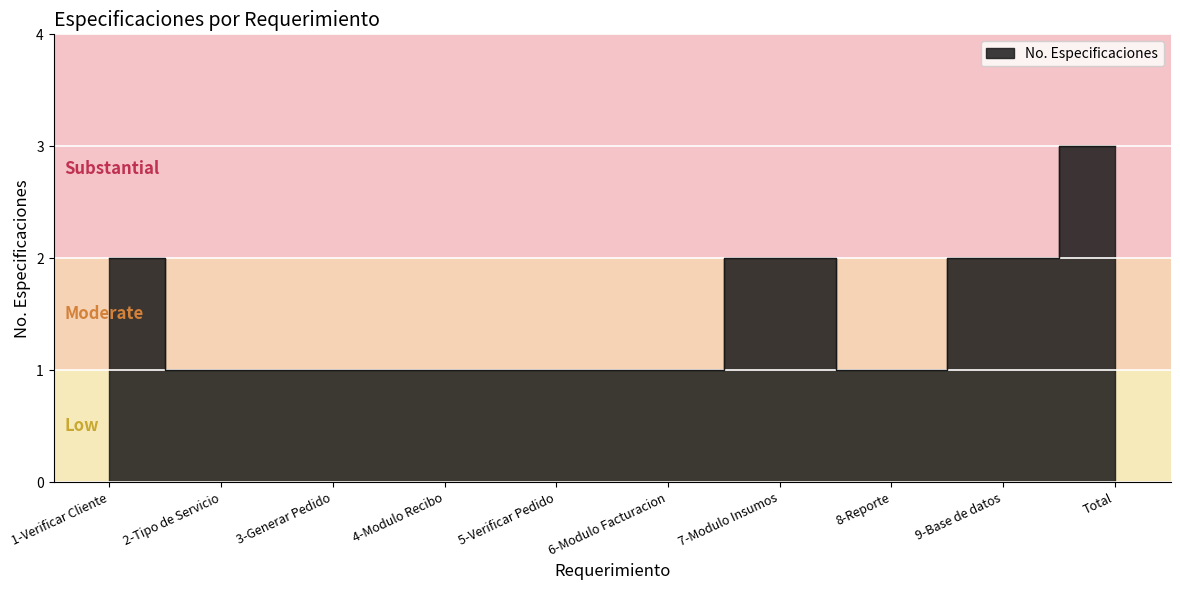

What is the difference between the maximum and minimum values?

2